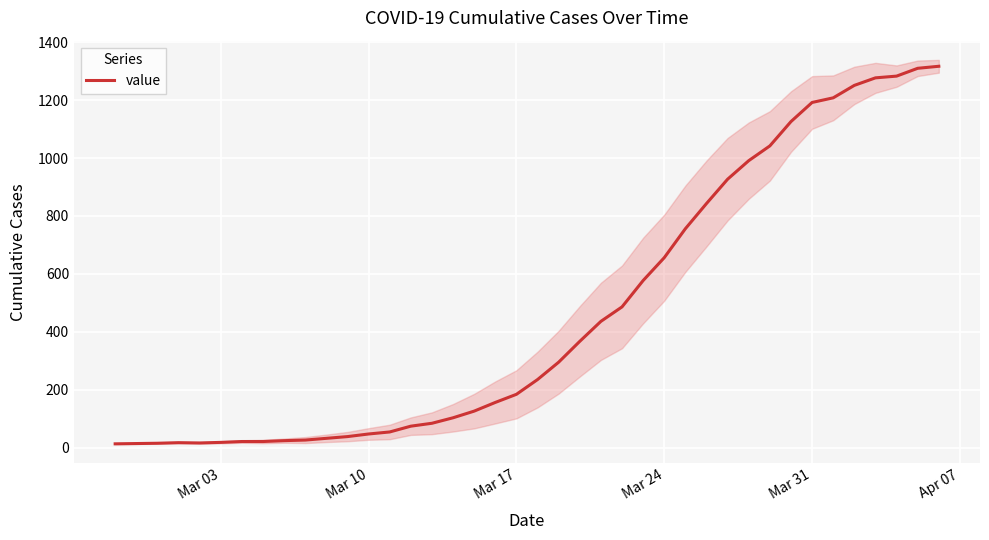

What is the highest value of the value series?

1317